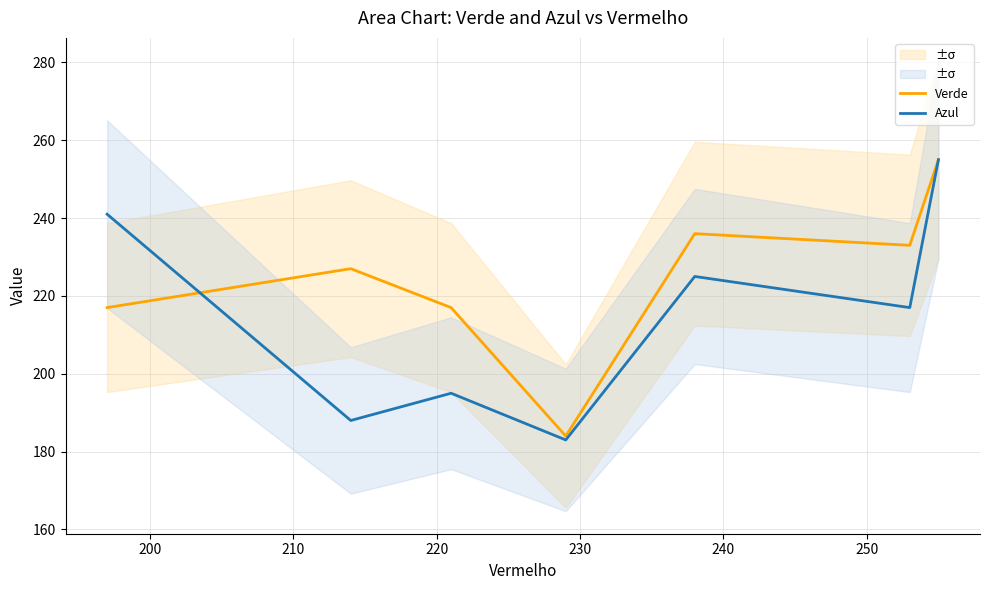

What is the minimum value for Verde?

184